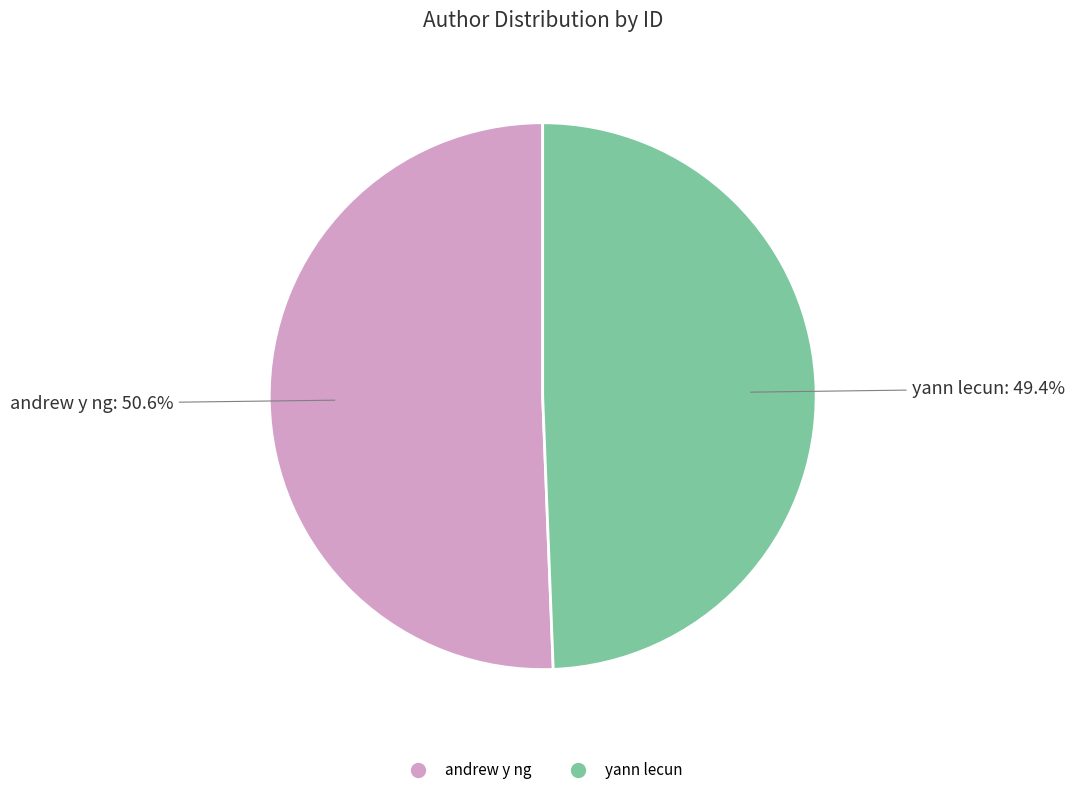

To the nearest percent, what is the difference between the andrew y ng and yann lecun slice percentages?

1%